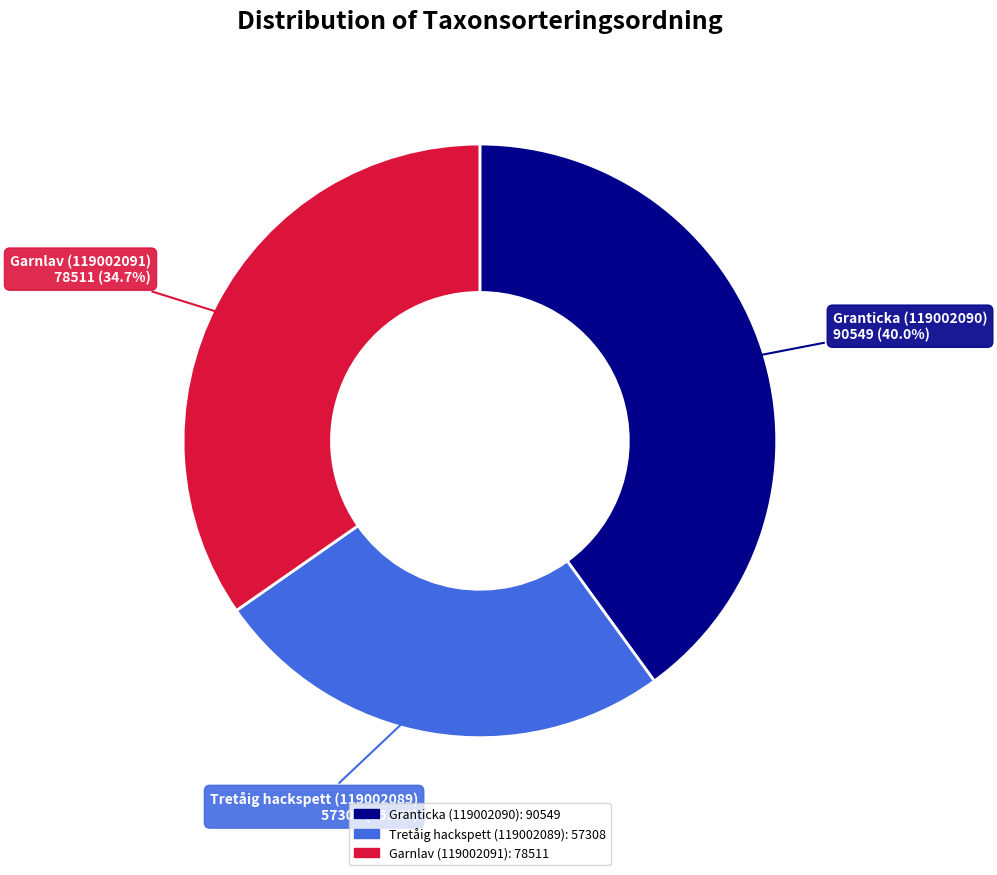

Does Tretåig hackspett (119002089) account for over 50% of the chart?

No